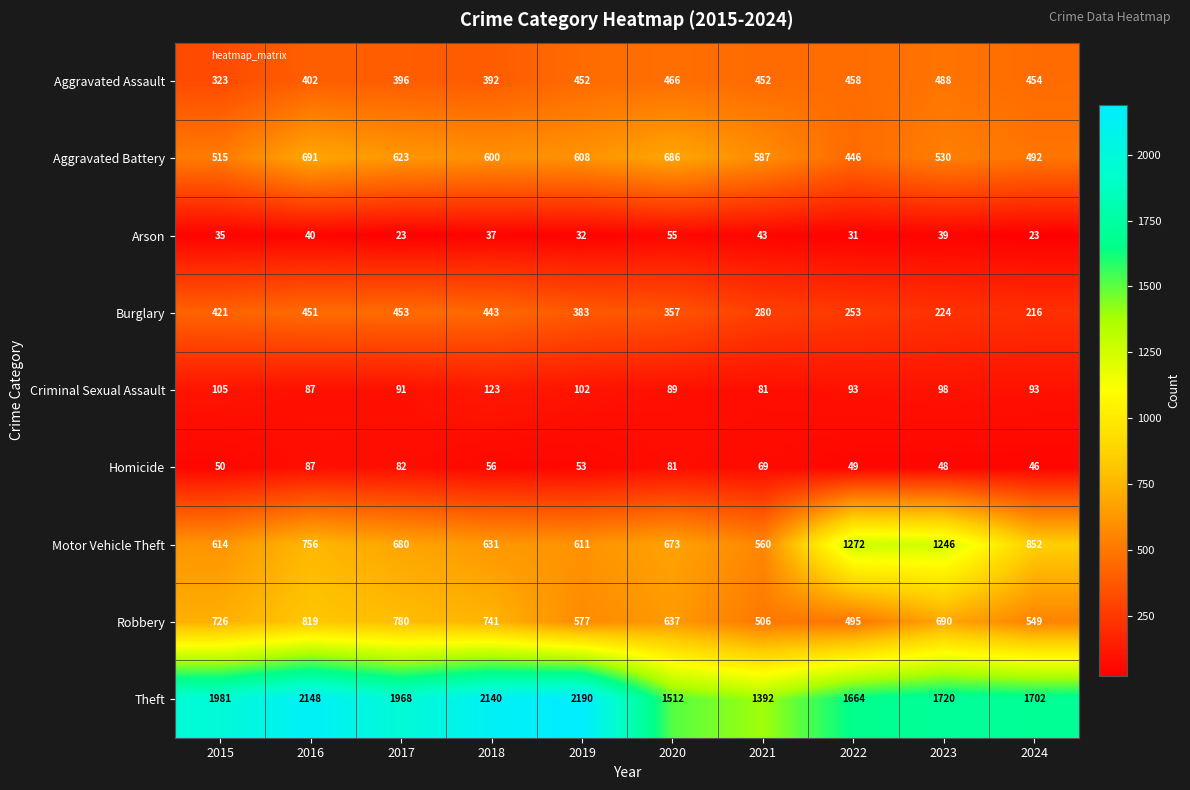

At which category is the sum across all series the highest?

2016